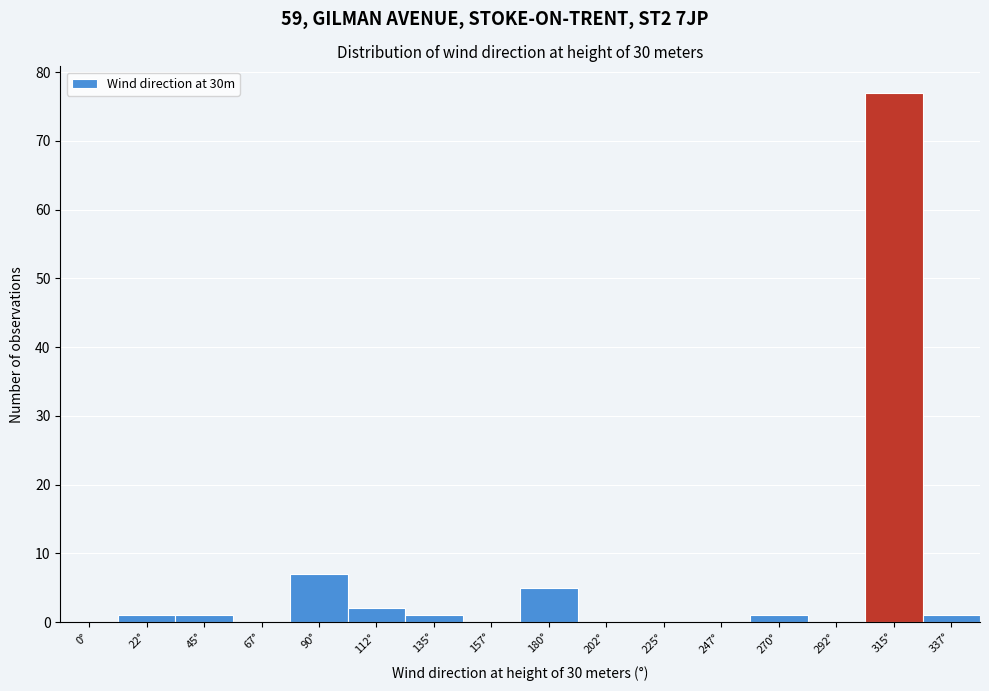

Reading right to left, list all the values displayed in this chart.

337°=1	315°=77	292°=0	270°=1	247°=0	225°=0	202°=0	180°=5	157°=0	135°=1	112°=2	90°=7	67°=0	45°=1	22°=1	0°=0